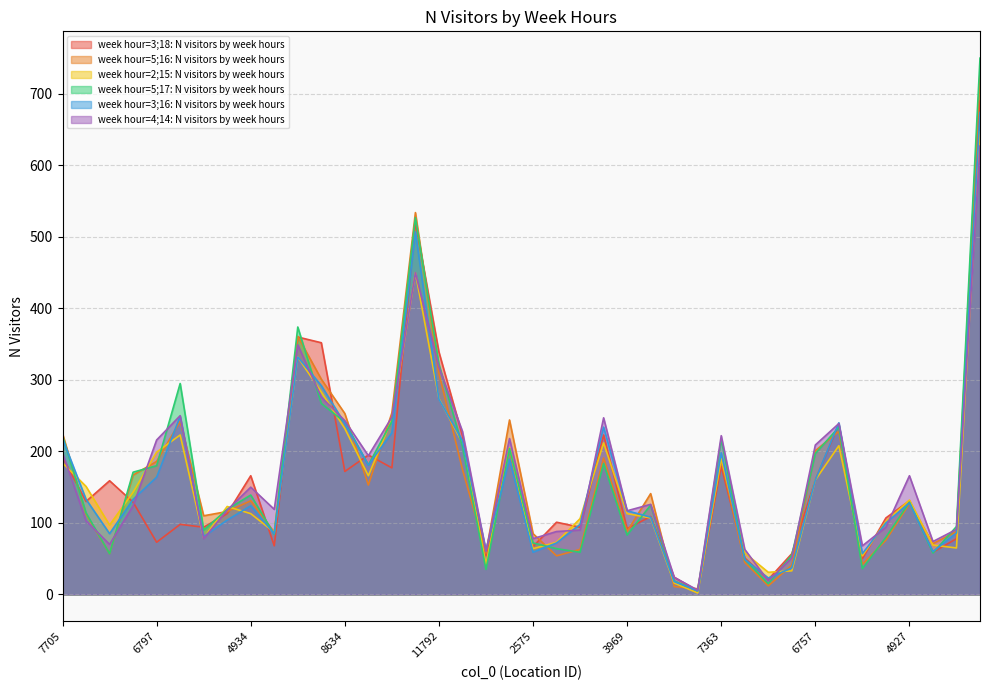

Which series has the largest range (max minus min)?

week hour=5;17: N visitors by week hours